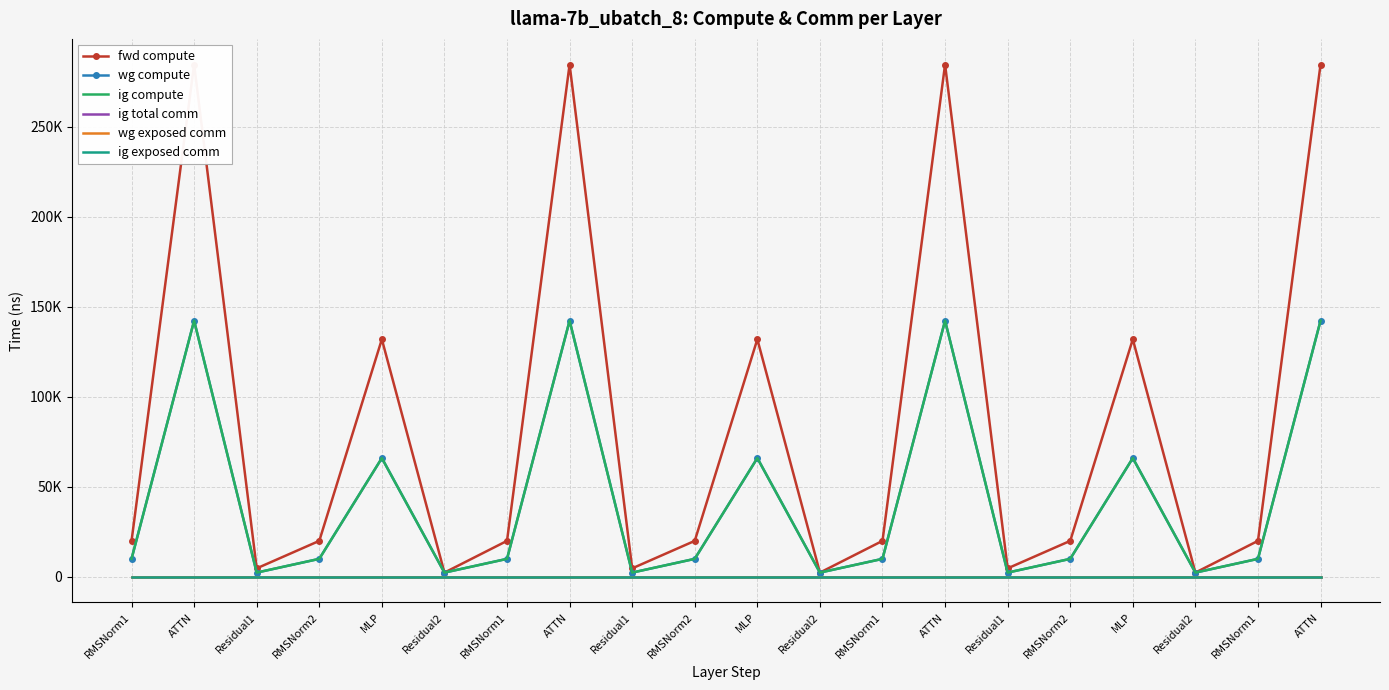

Which category has the lowest value across all series?

RMSNorm1